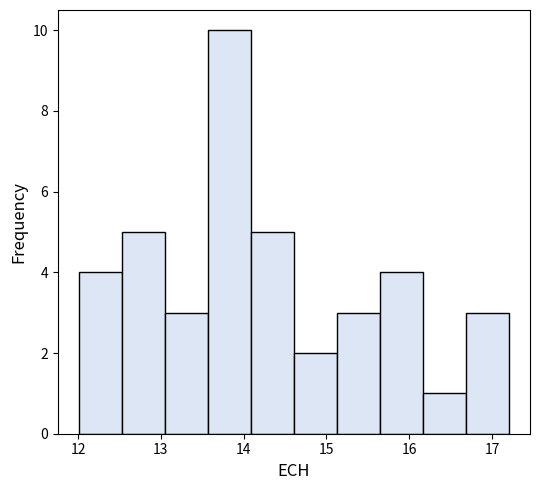

Reading left to right, transcribe this chart: for each bar, give the range it covers on the x-axis and its height. Neither the bar edges nor the heights are printed on the chart, so give them approximately, as read against the axes.

12.0 to 12.5: 4
12.5 to 13.1: 5
13.1 to 13.6: 3
13.6 to 14.1: 10
14.1 to 14.6: 5
14.6 to 15.1: 2
15.1 to 15.6: 3
15.6 to 16.2: 4
16.2 to 16.7: 1
16.7 to 17.2: 3